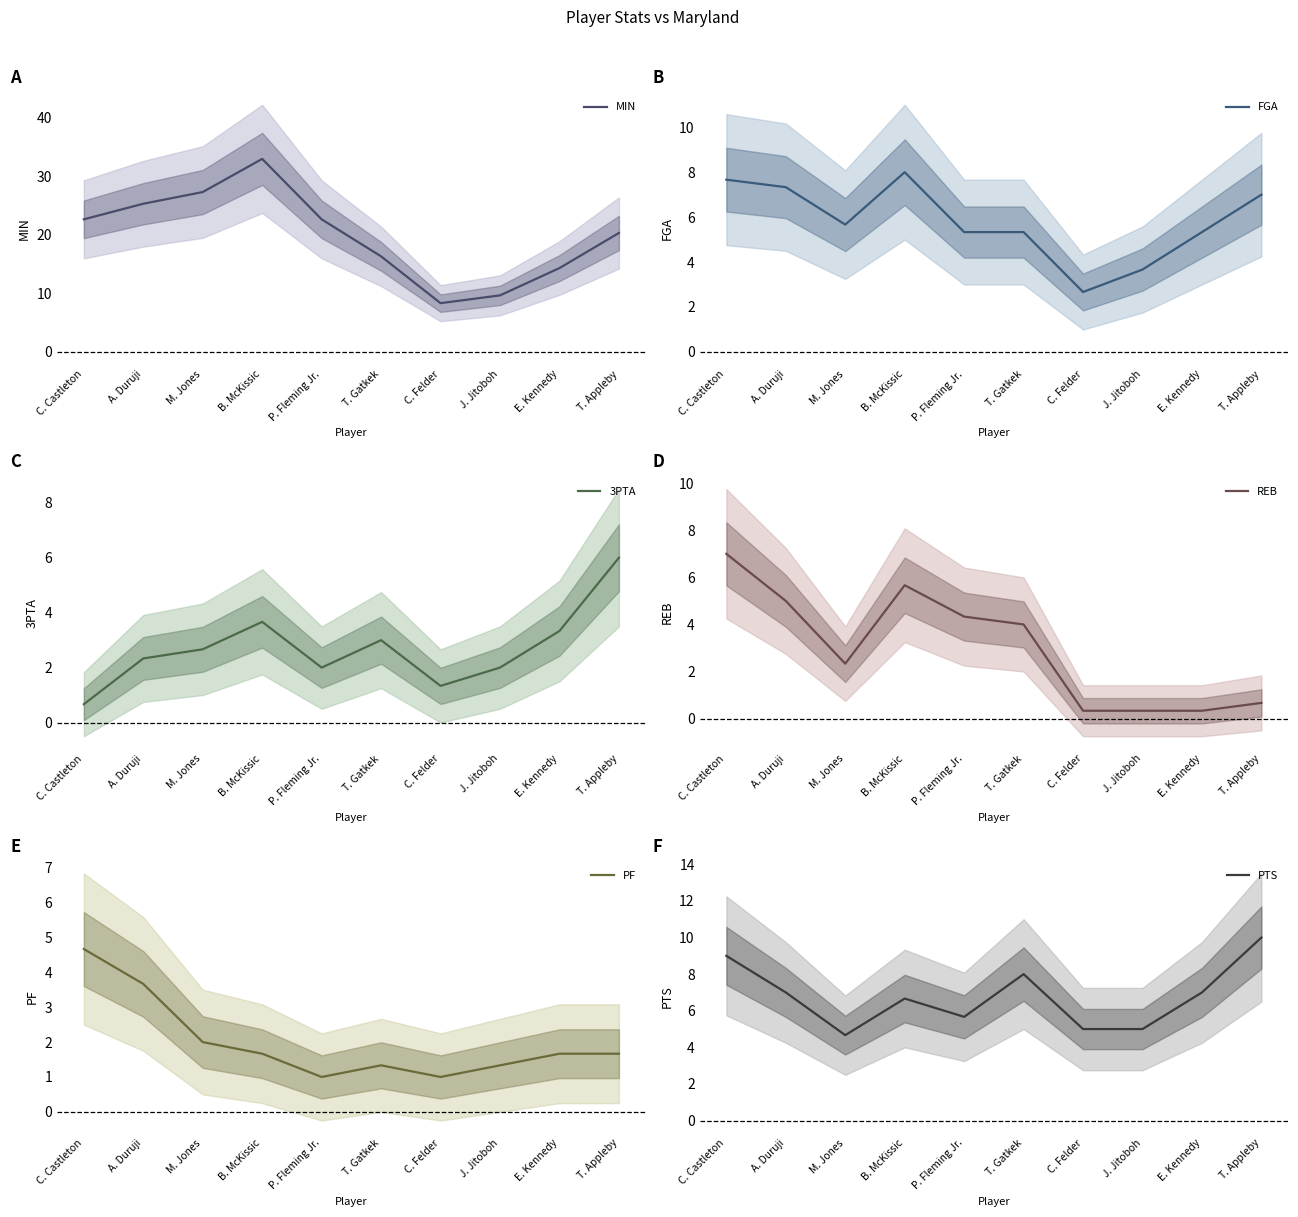

In PTS, how many points are higher than both neighbors (excluding endpoints)?

2